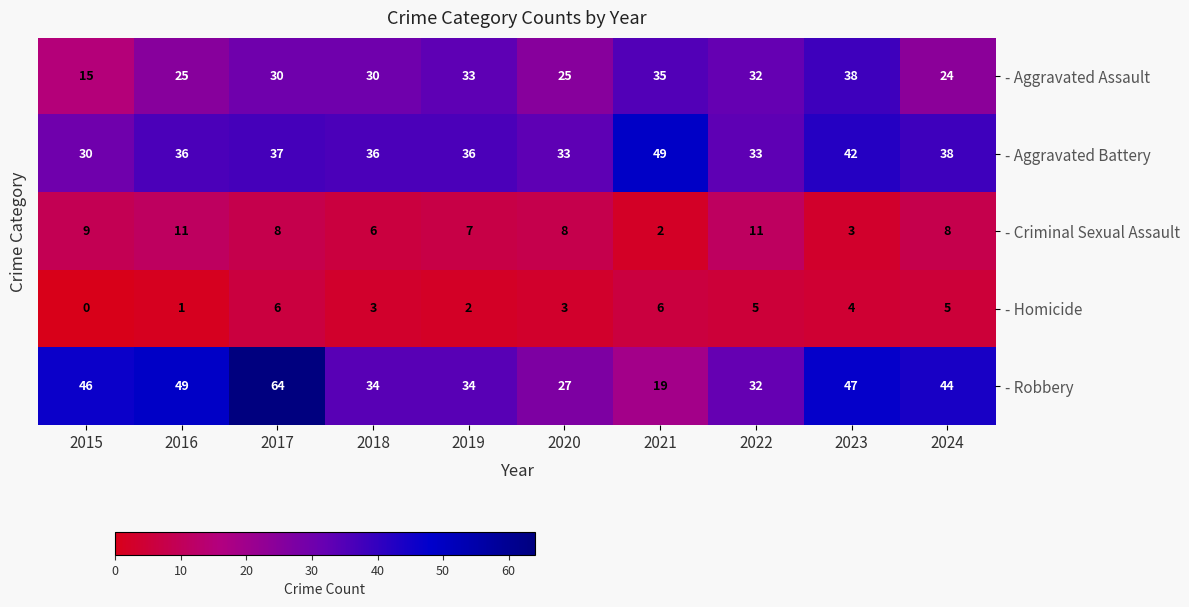

What is the difference between the second highest and second lowest values in the - Robbery series?

22